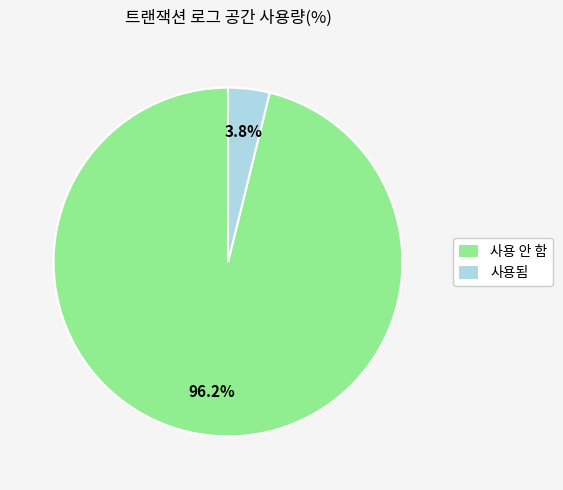

Rank the categories by value from lowest to highest.

사용됨, 사용 안 함